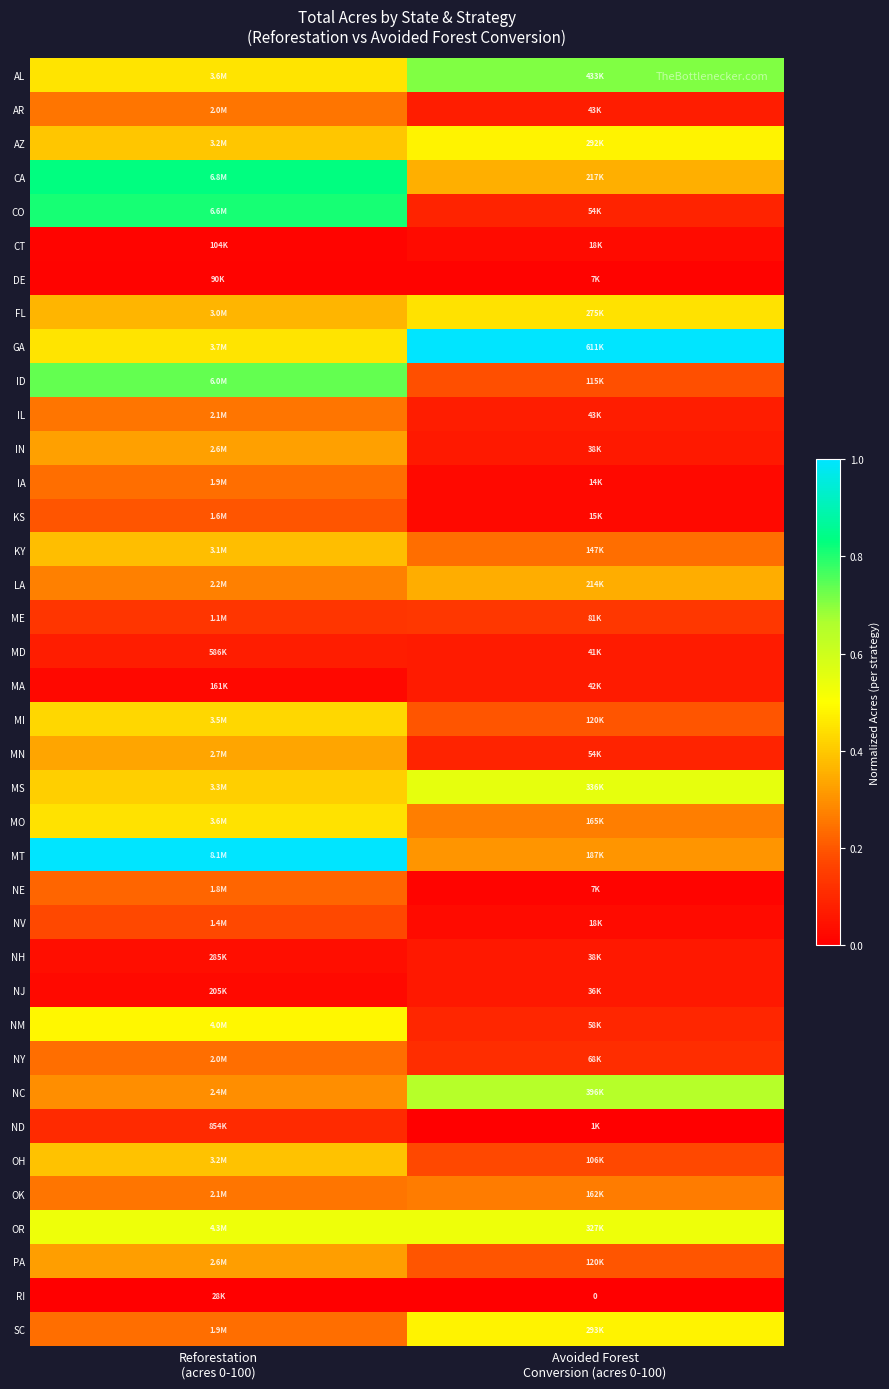

The OH series shows 0.2 at Reforestation (acres 0-100). True or false?

False